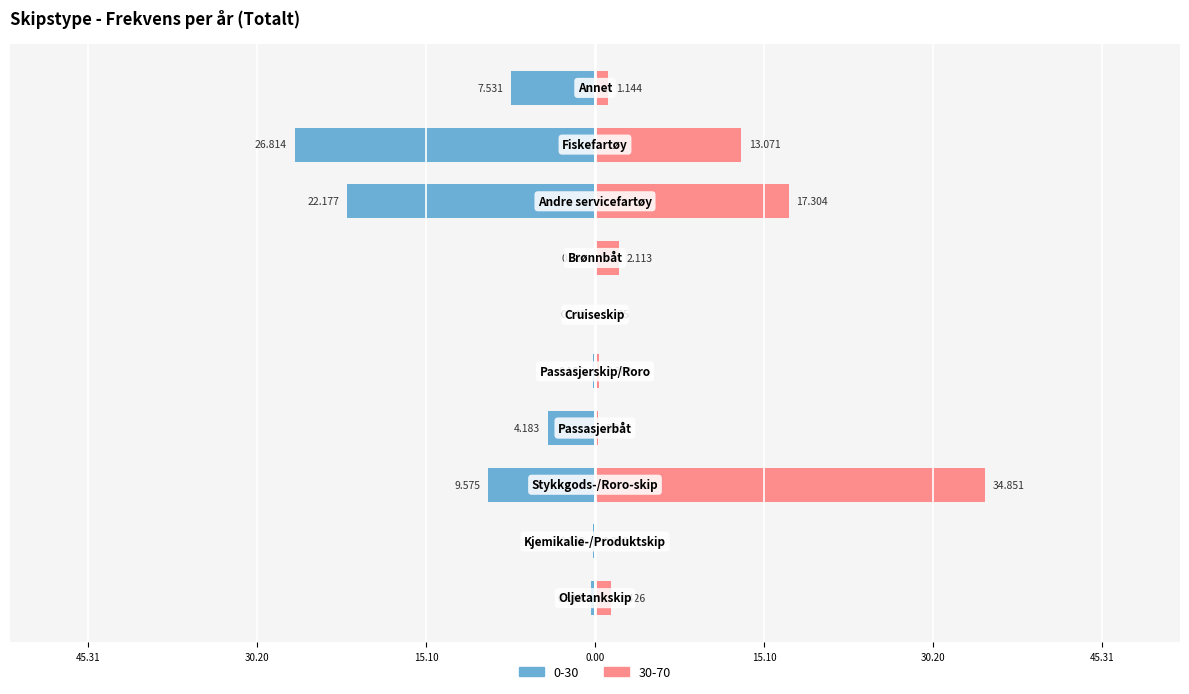

At how many categories does at least one series exceed 0?

9